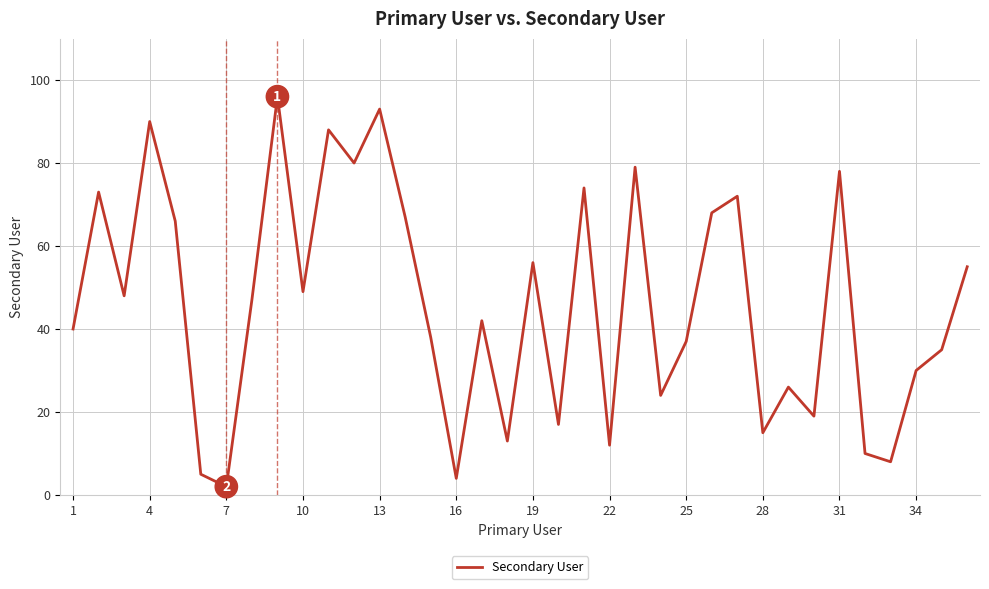

What is the maximum value shown in the chart?

96